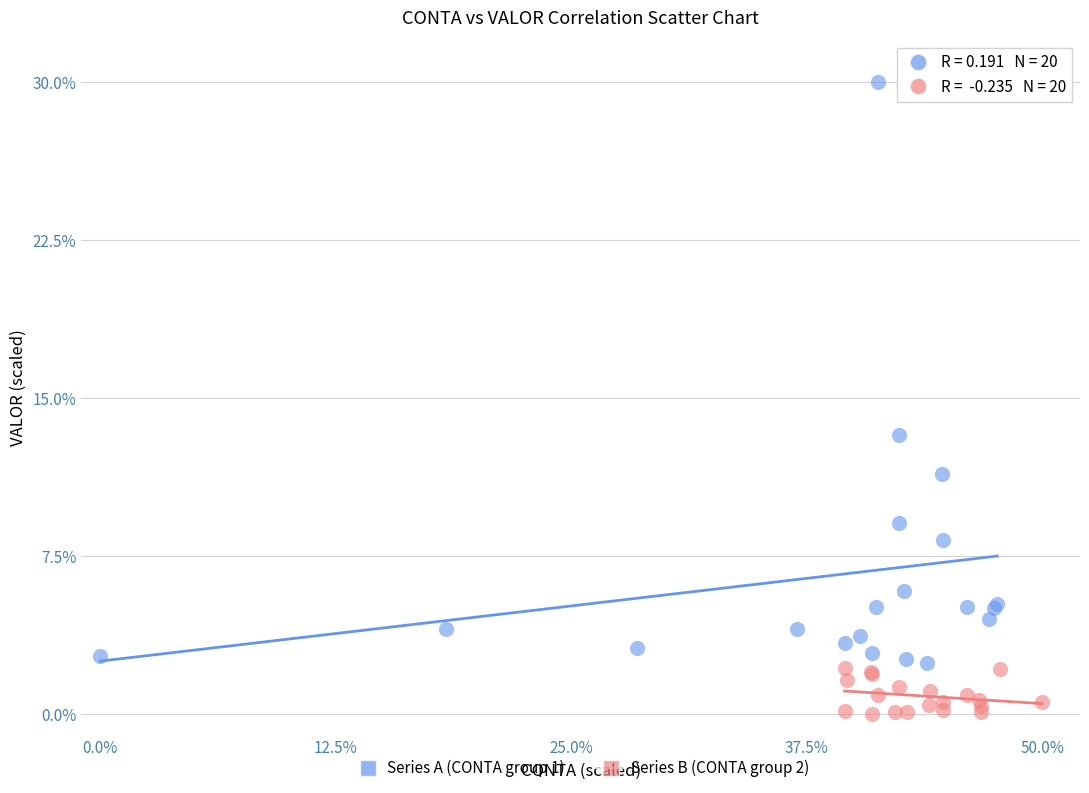

Which series contains the highest Y value?

Series A (CONTA group 1)